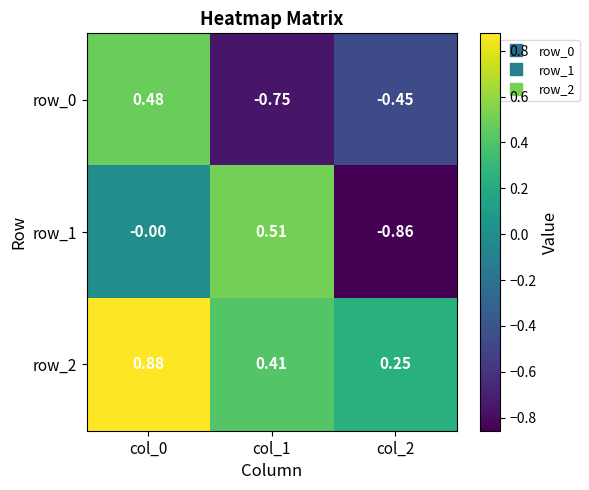

What is the average value of the row_1 series?

-0.1